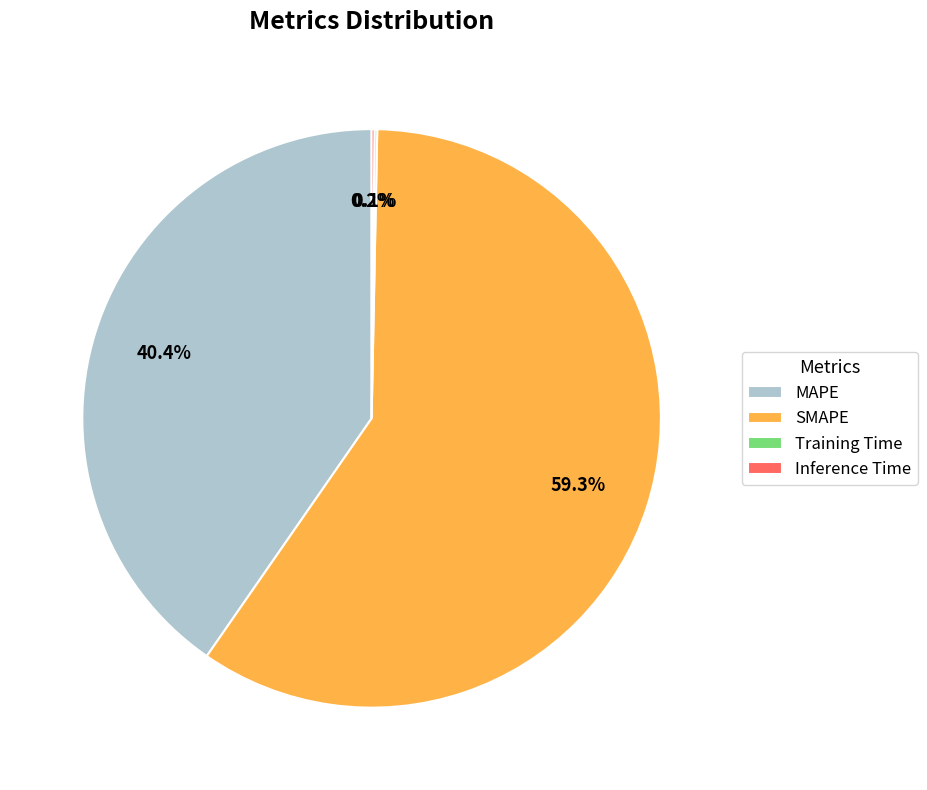

To the nearest percent, what is the average slice percentage?

25%